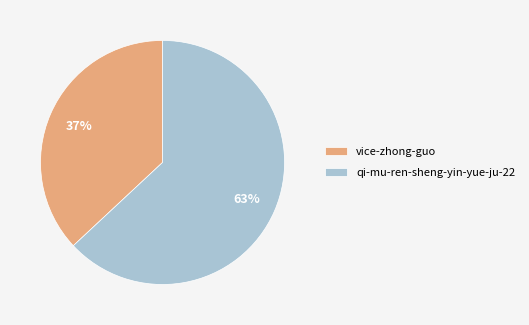

To the nearest percent, what is the average slice percentage?

50%